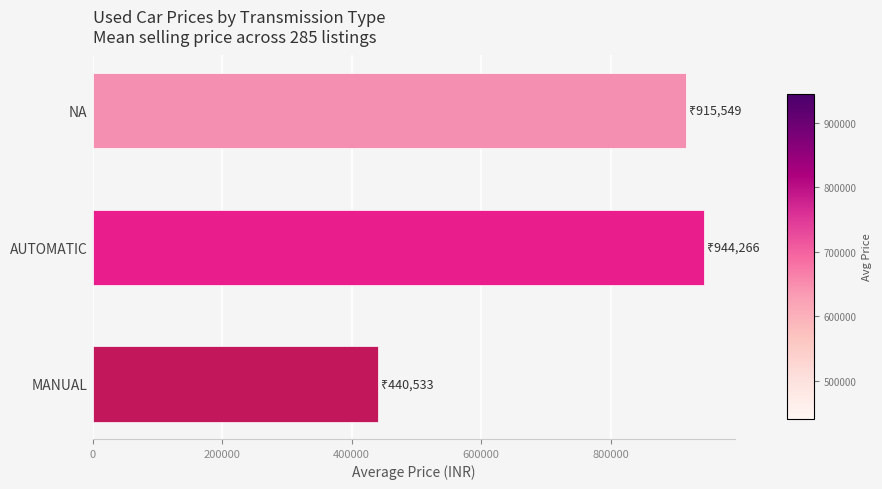

Reading top to bottom, extract all data points from this chart.

NA=915549.0	AUTOMATIC=944265.7	MANUAL=440533.4